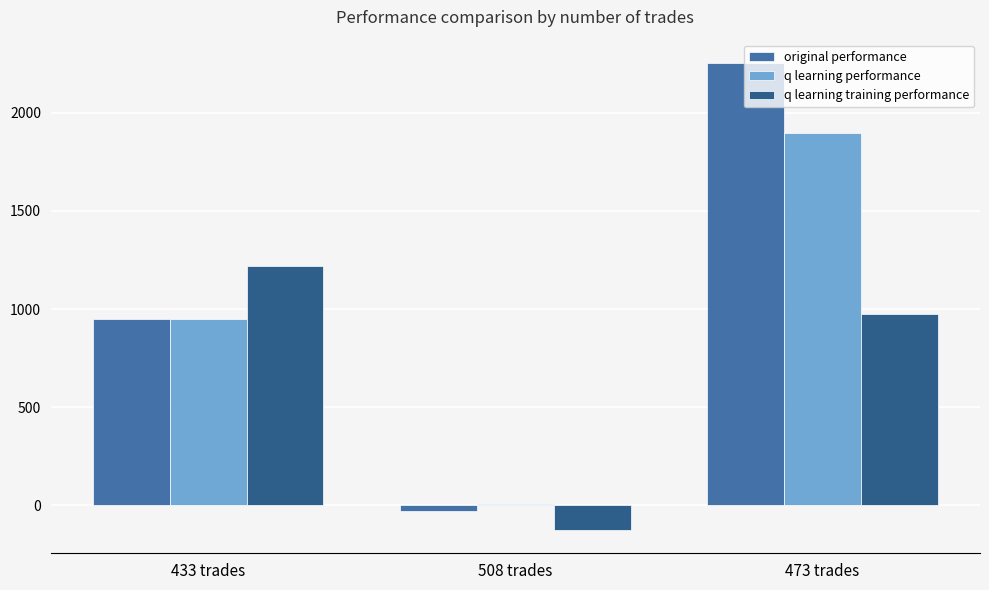

Reading left to right, extract all data points from this chart.

original performance: 950.0	-30.2	2252.6
q learning performance: 951.2	8.1	1897.9
q learning training performance: 1218.1	-124.4	974.1